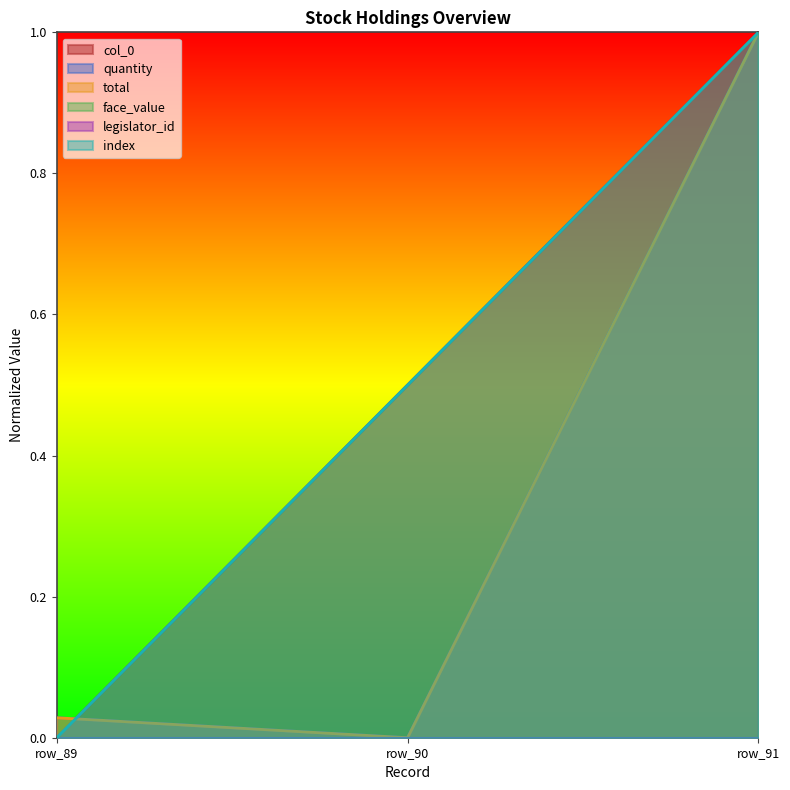

At how many categories does at least one series exceed 0?

3